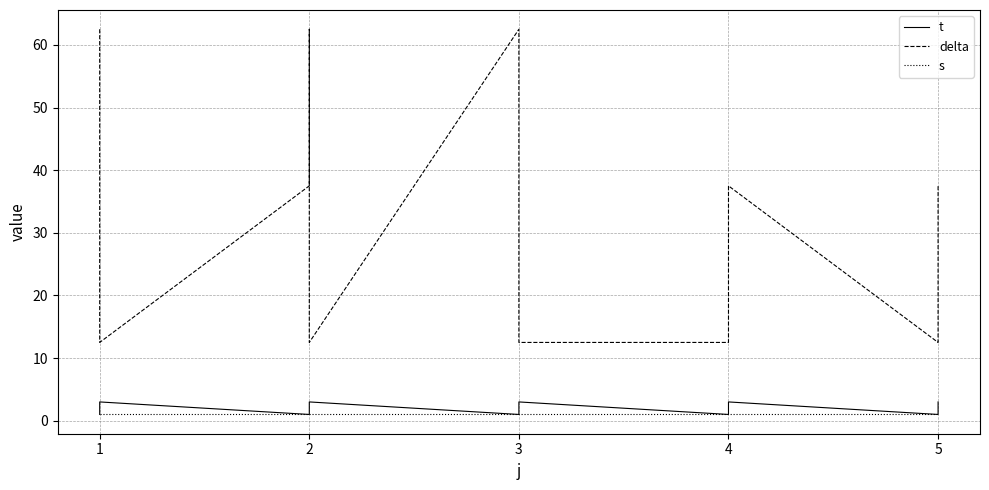

How many lines are shown in the chart?

3